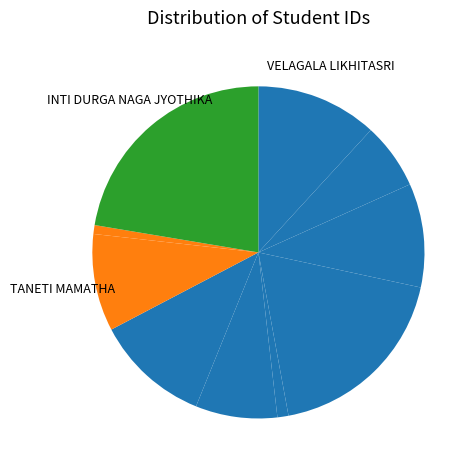

How many slices are in this pie chart?

10